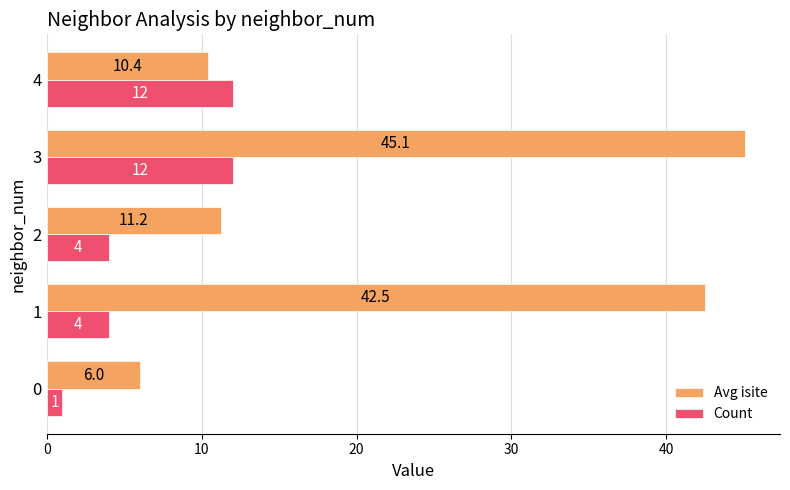

Rank the series by their maximum value, from highest to lowest.

Avg isite, Count